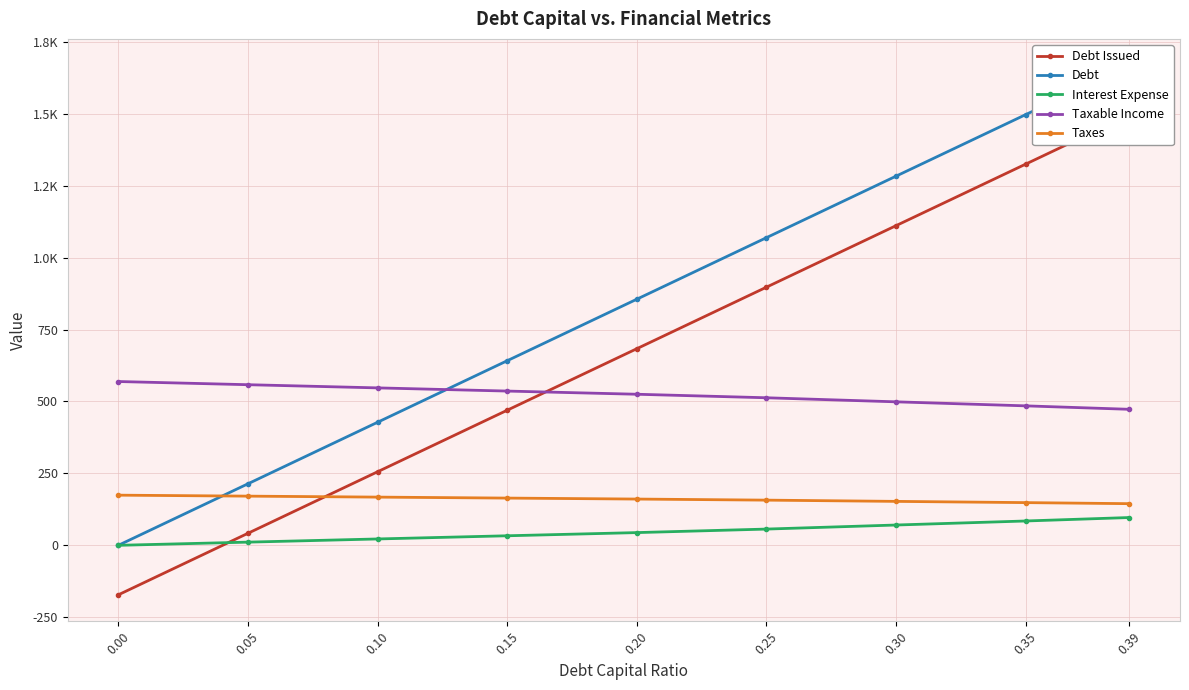

Is it true that Interest Expense equals 19.4 at 0.05?

False